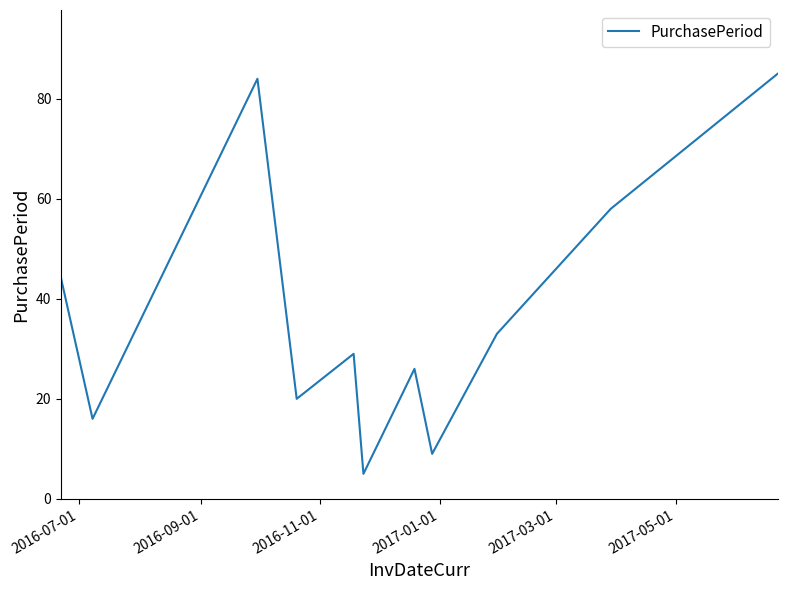

What is the difference between the maximum and minimum values?

80